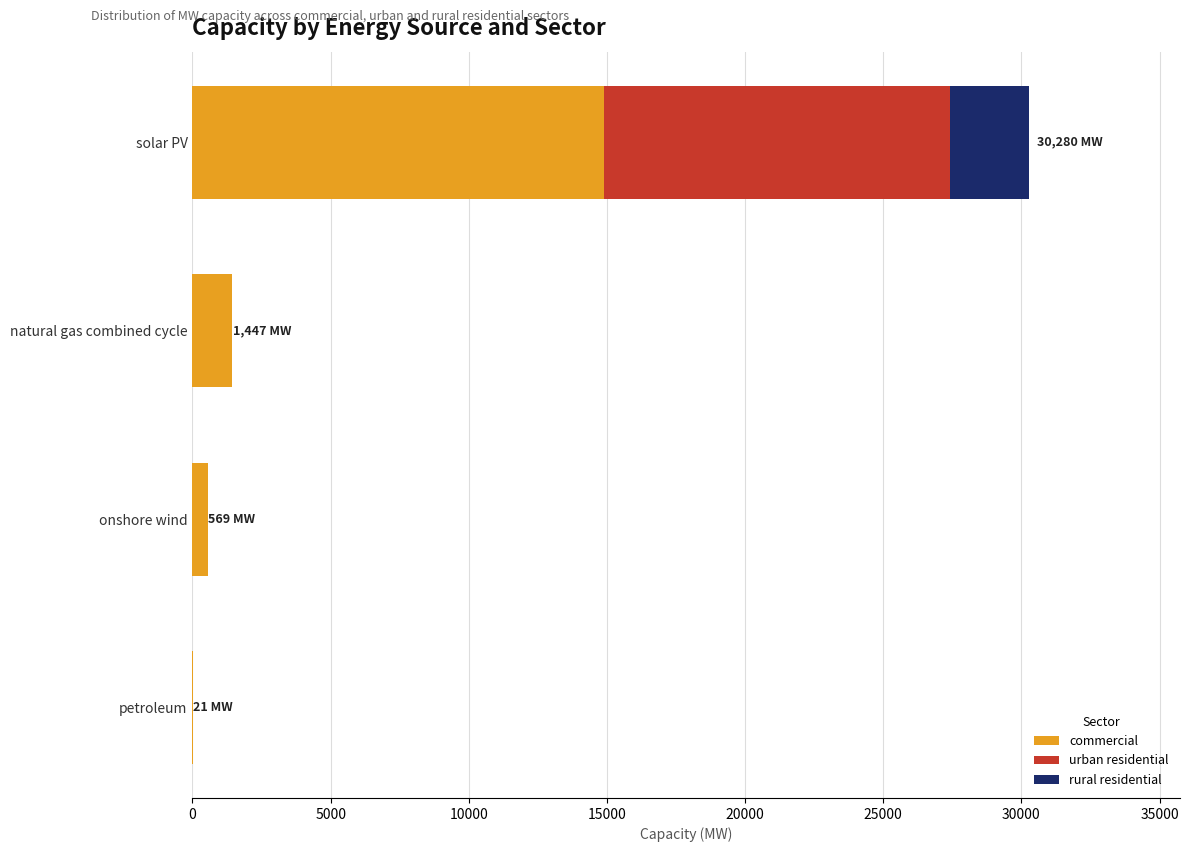

At which category is the sum across all series the highest?

solar PV